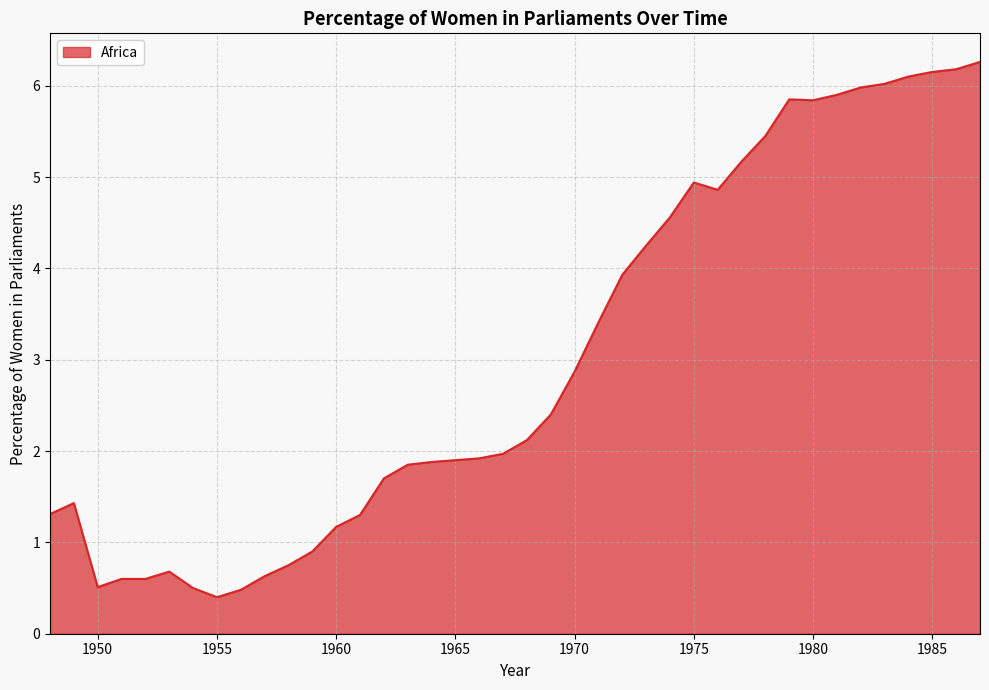

What is the smallest value displayed?

0.4